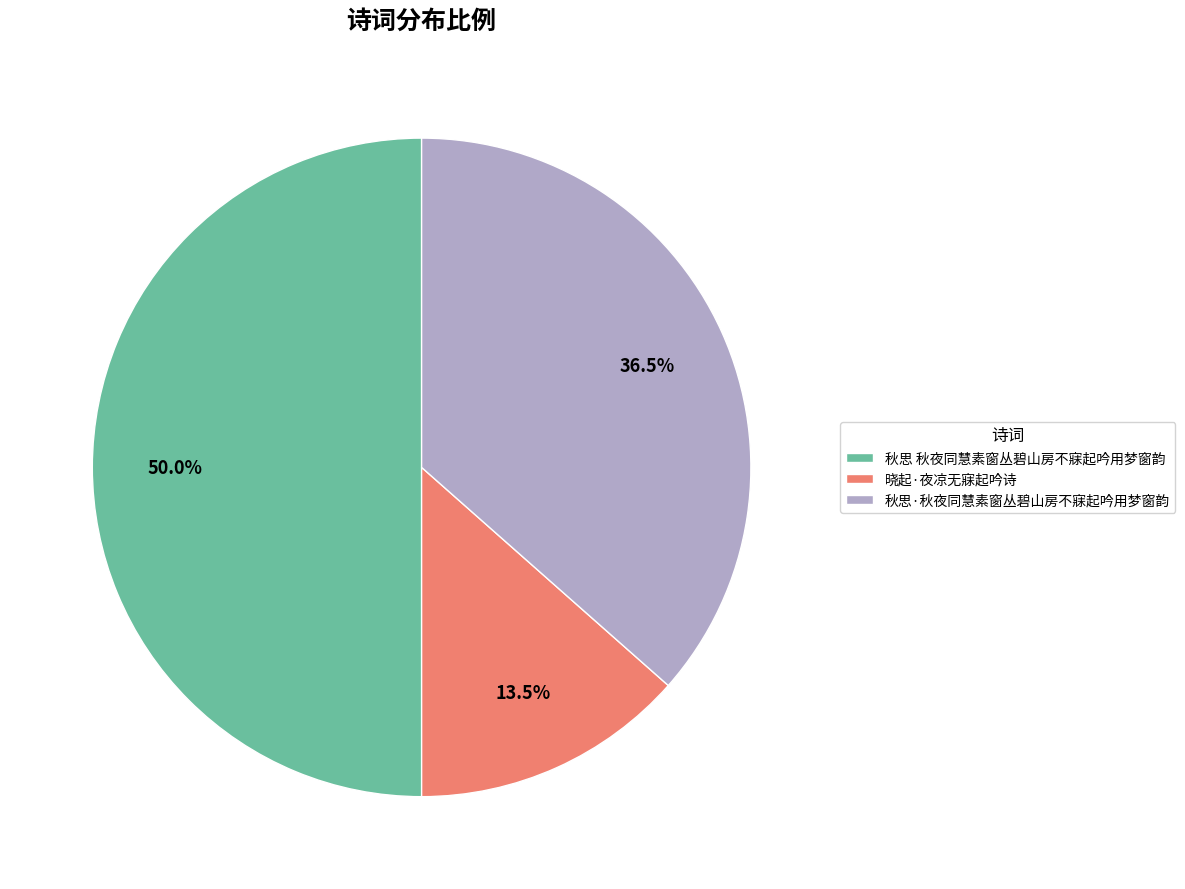

What percentage is the 秋思 秋夜同慧素窗丛碧山房不寐起吟用梦窗韵 slice, to the nearest percent?

50%